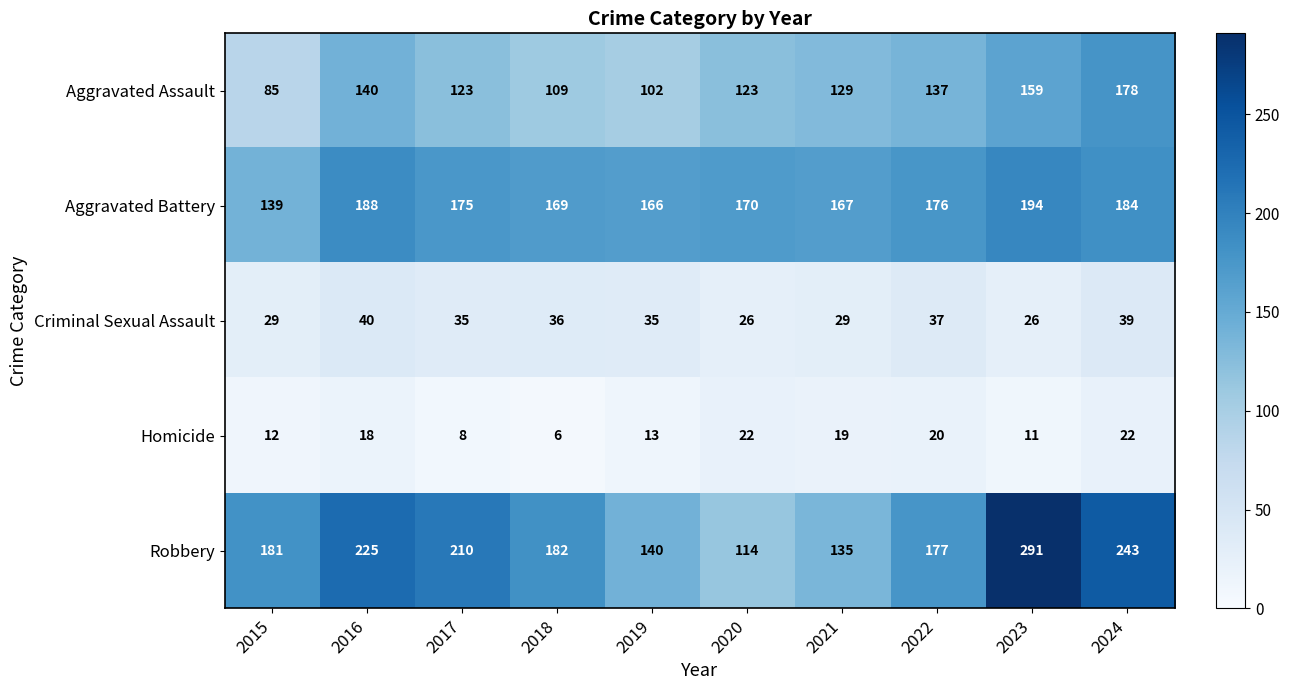

What is the difference between the highest and lowest values at 2015?

169